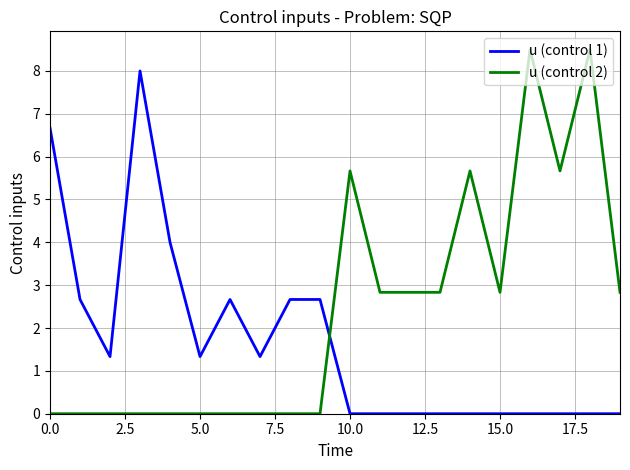

List the series in order of their peak value, highest first.

u (control 2), u (control 1)